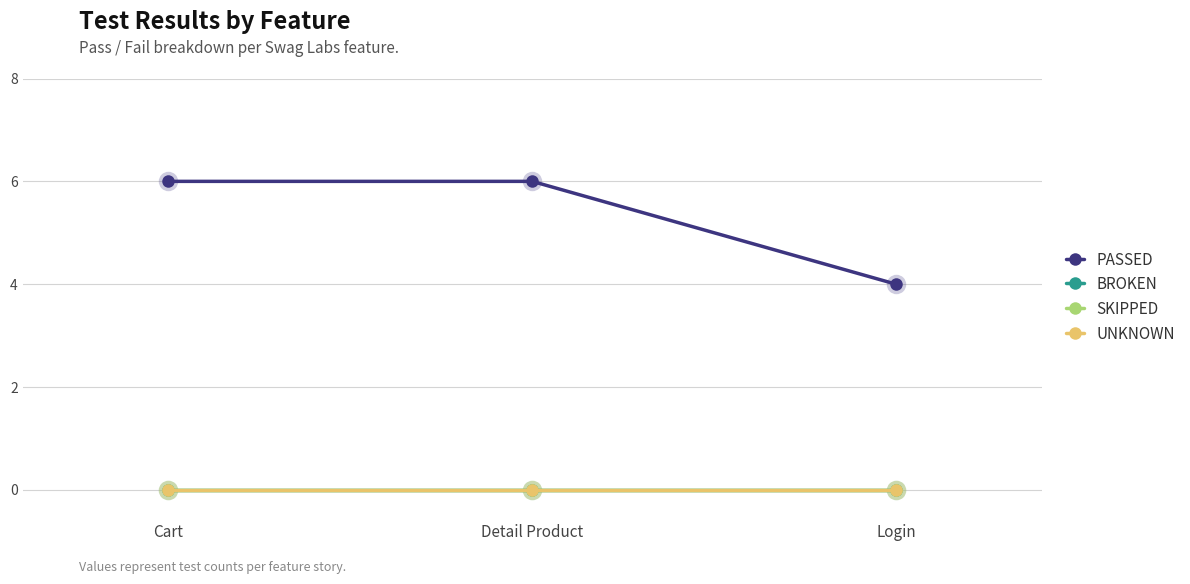

What is the label of the 1st point from the right?

Login